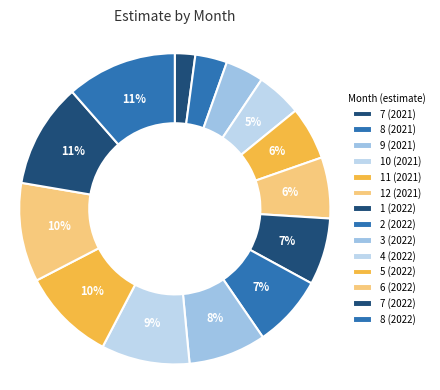

What is the largest slice in the pie chart?

8 (2022)